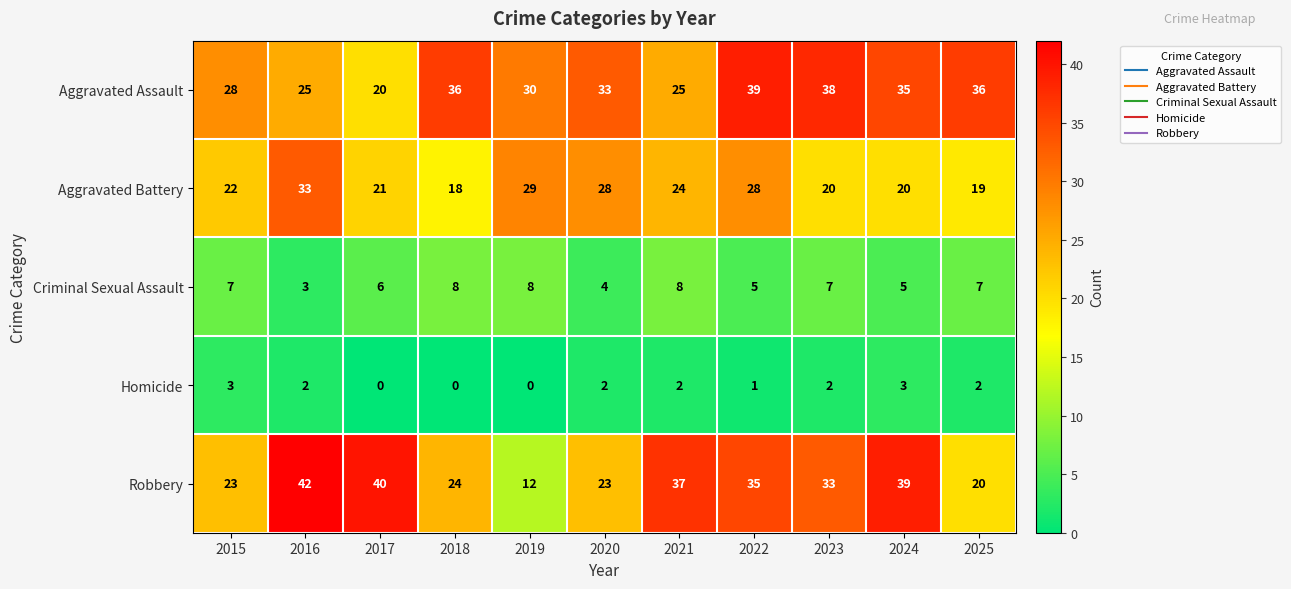

True or false: Criminal Sexual Assault has a value of 2 at 2020.

False